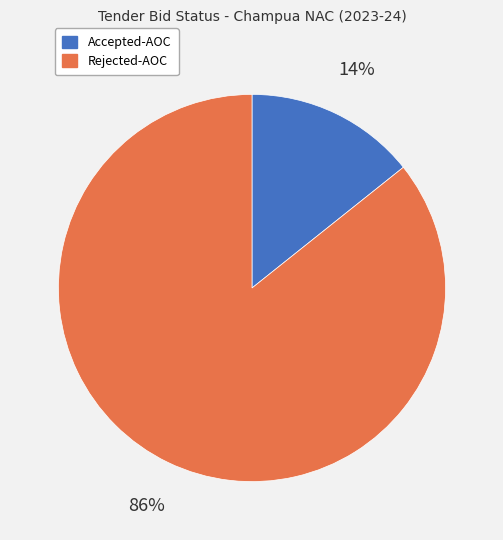

Is there any slice that represents more than half of the pie?

Yes